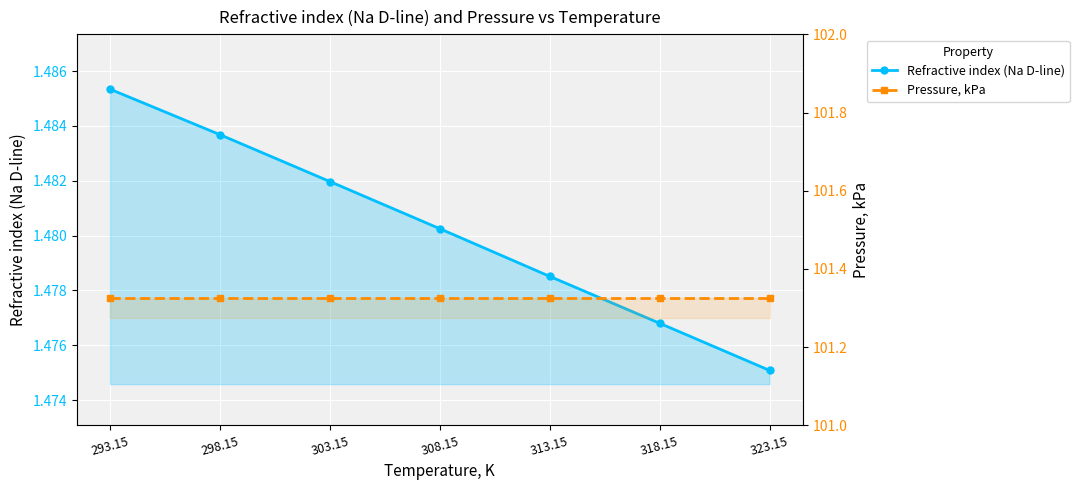

What is the sum of all Refractive index (Na D-line) values?

10.4